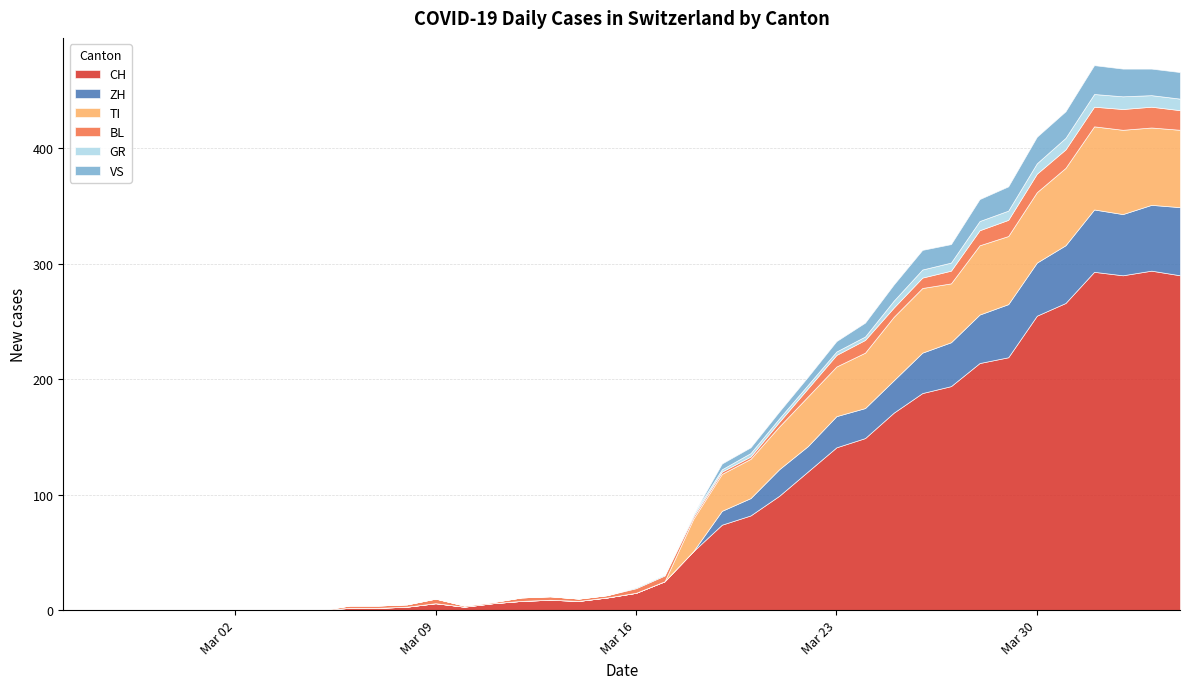

At how many categories does at least one series exceed 238?

6